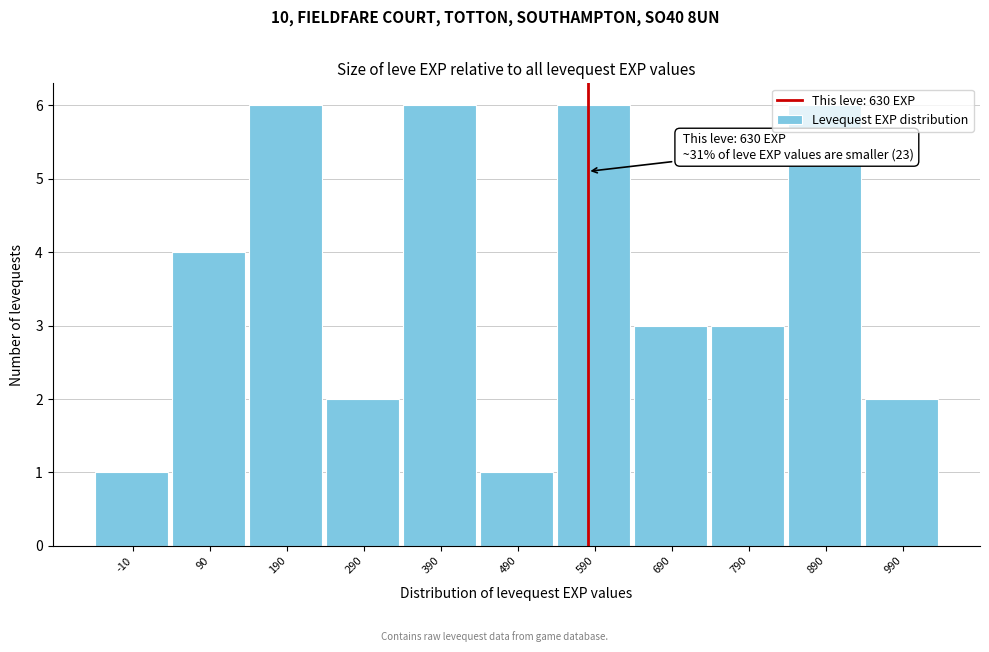

What is the difference between the maximum and minimum values?

5